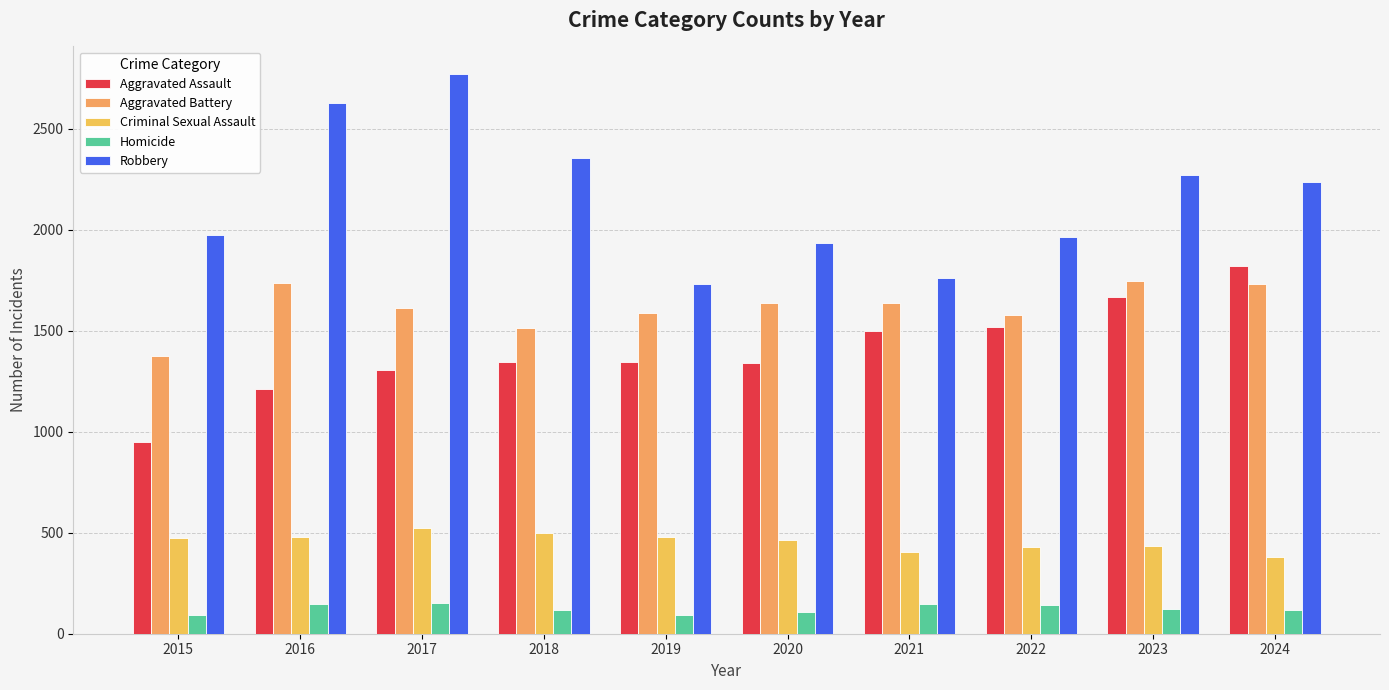

Which category has the highest value in the Aggravated Battery series?

2023